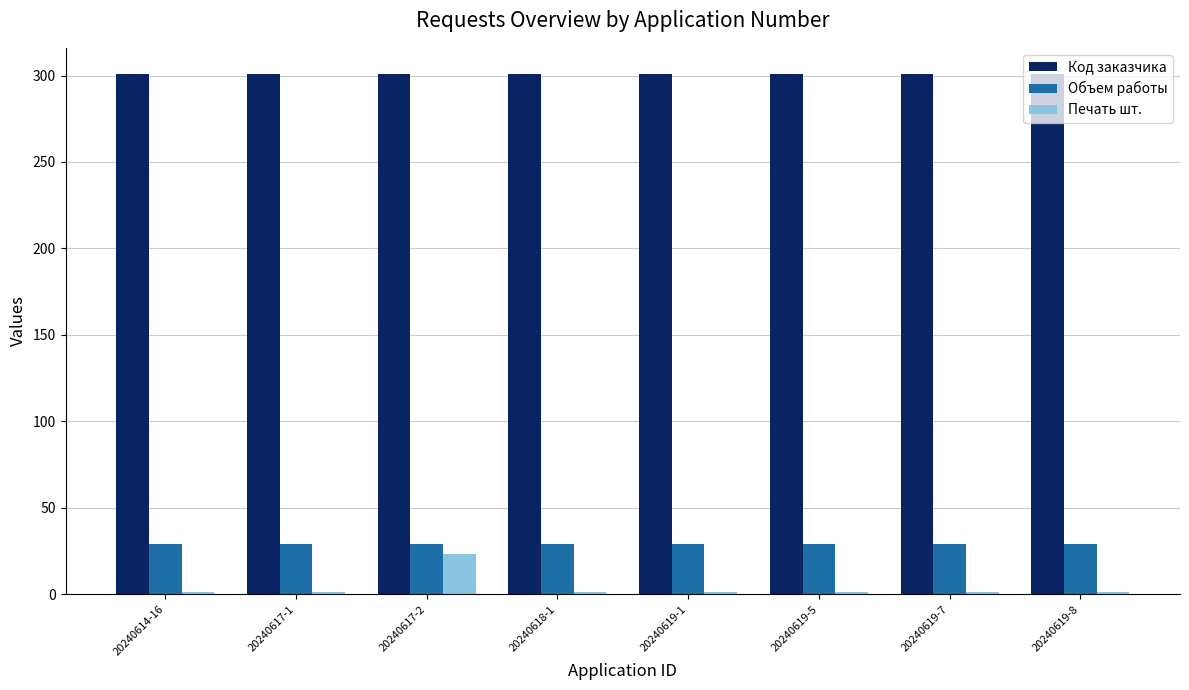

Reading left to right, extract all data points from this chart.

Код заказчика: 20240614-16=301	20240617-1=301	20240617-2=301	20240618-1=301	20240619-1=301	20240619-5=301	20240619-7=301	20240619-8=301
Объем работы: 20240614-16=29	20240617-1=29	20240617-2=29	20240618-1=29	20240619-1=29	20240619-5=29	20240619-7=29	20240619-8=29
Печать шт.: 20240614-16=1	20240617-1=1	20240617-2=23	20240618-1=1	20240619-1=1	20240619-5=1	20240619-7=1	20240619-8=1